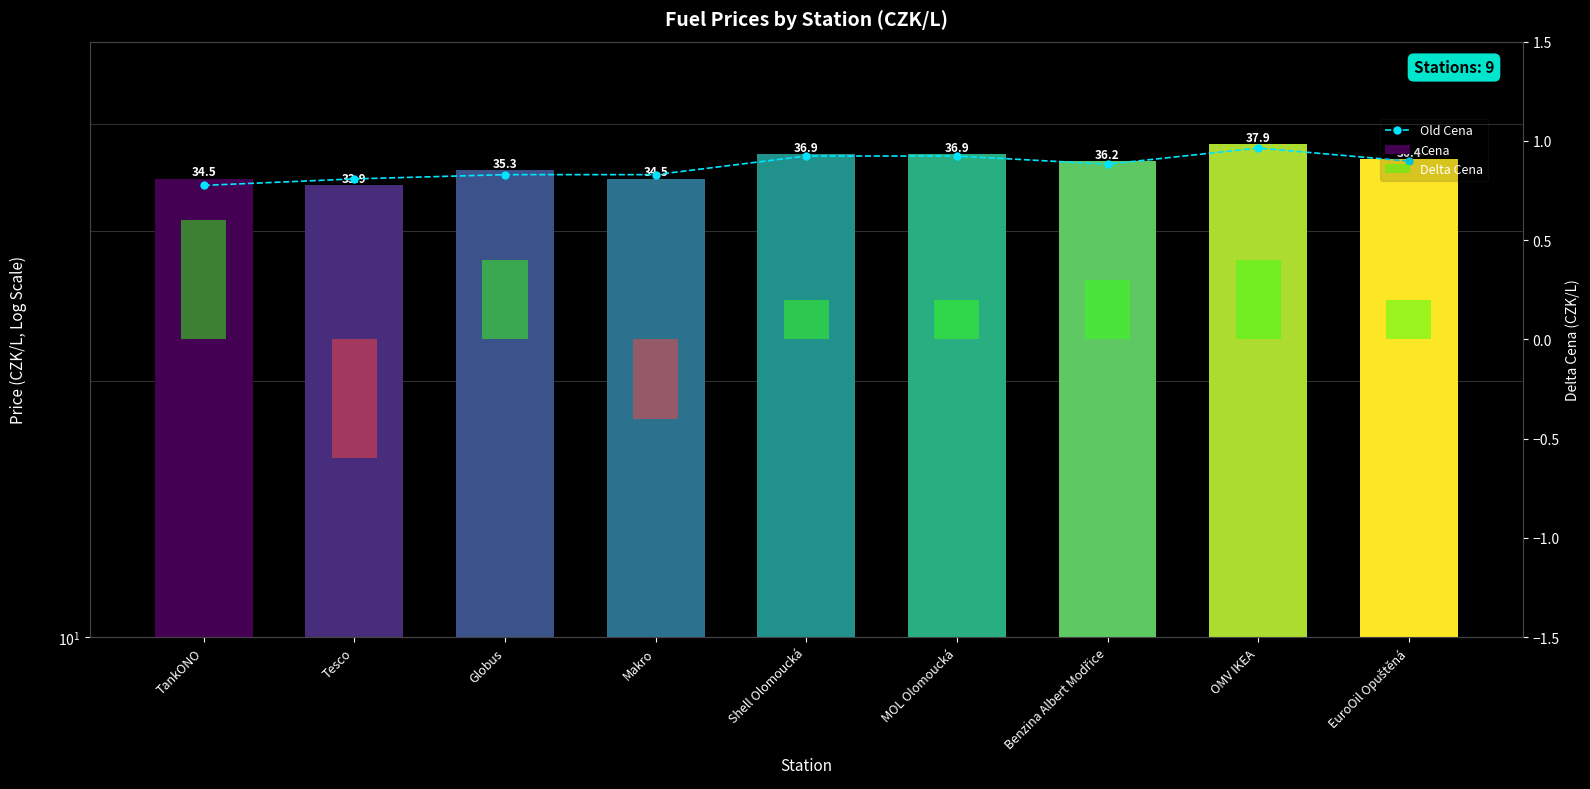

Where is Old Cena nearest to the value 35?

Globus